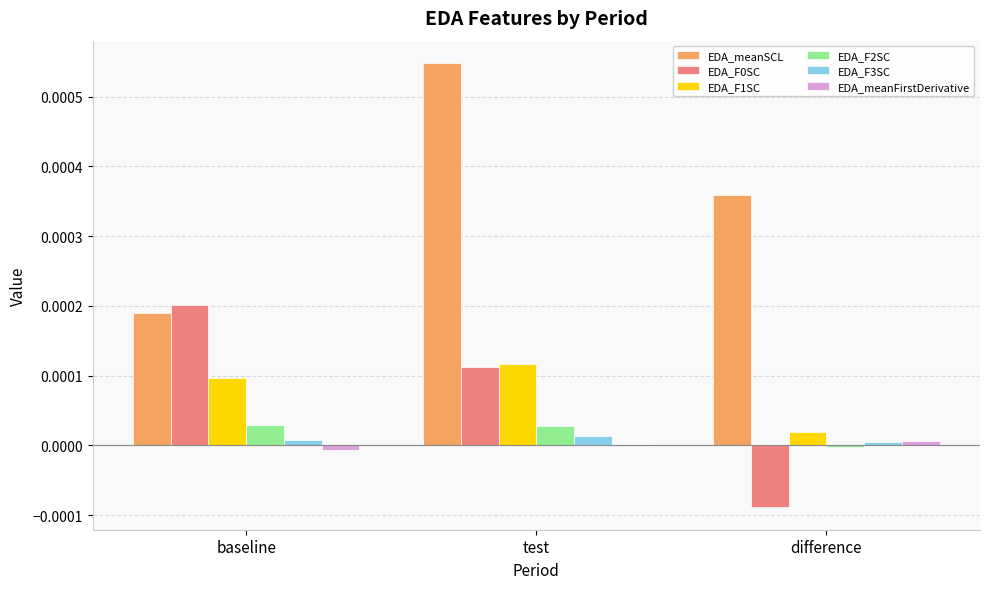

Between baseline and test, which series saw the biggest shift?

EDA_meanSCL